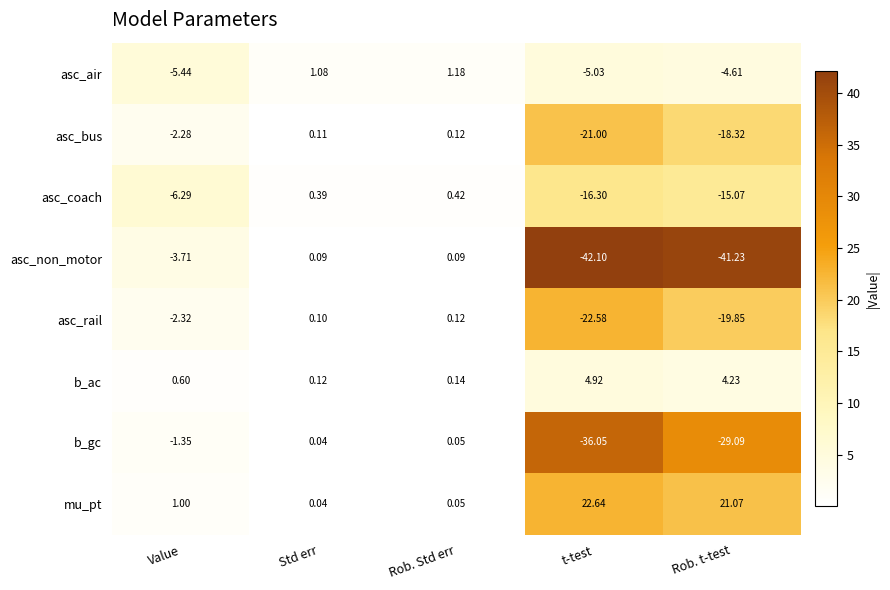

Which category has the highest value across all series?

t-test